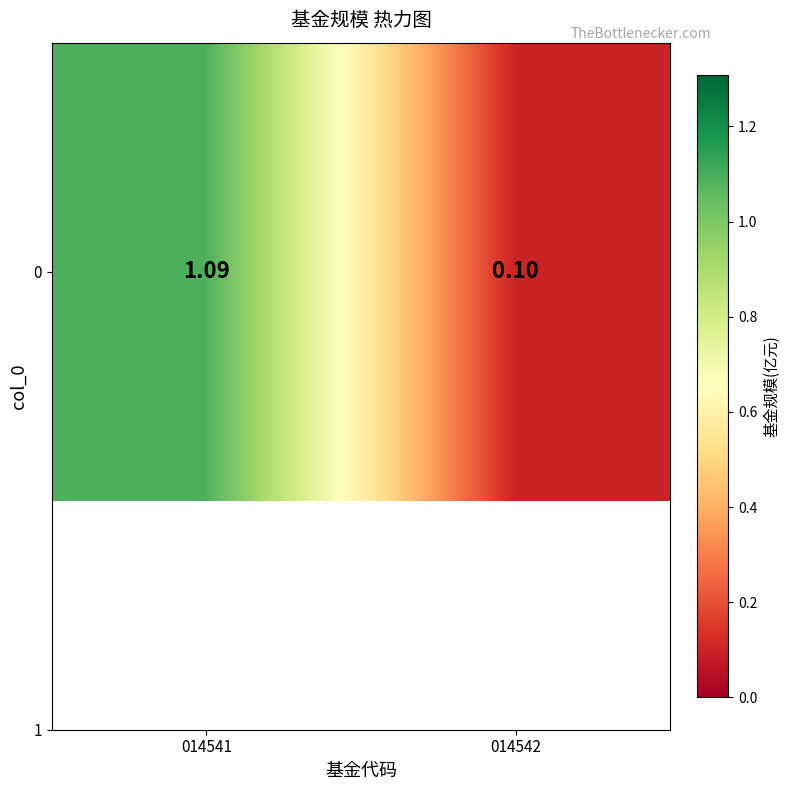

Is it true that the value at 014541 is 1.1?

True